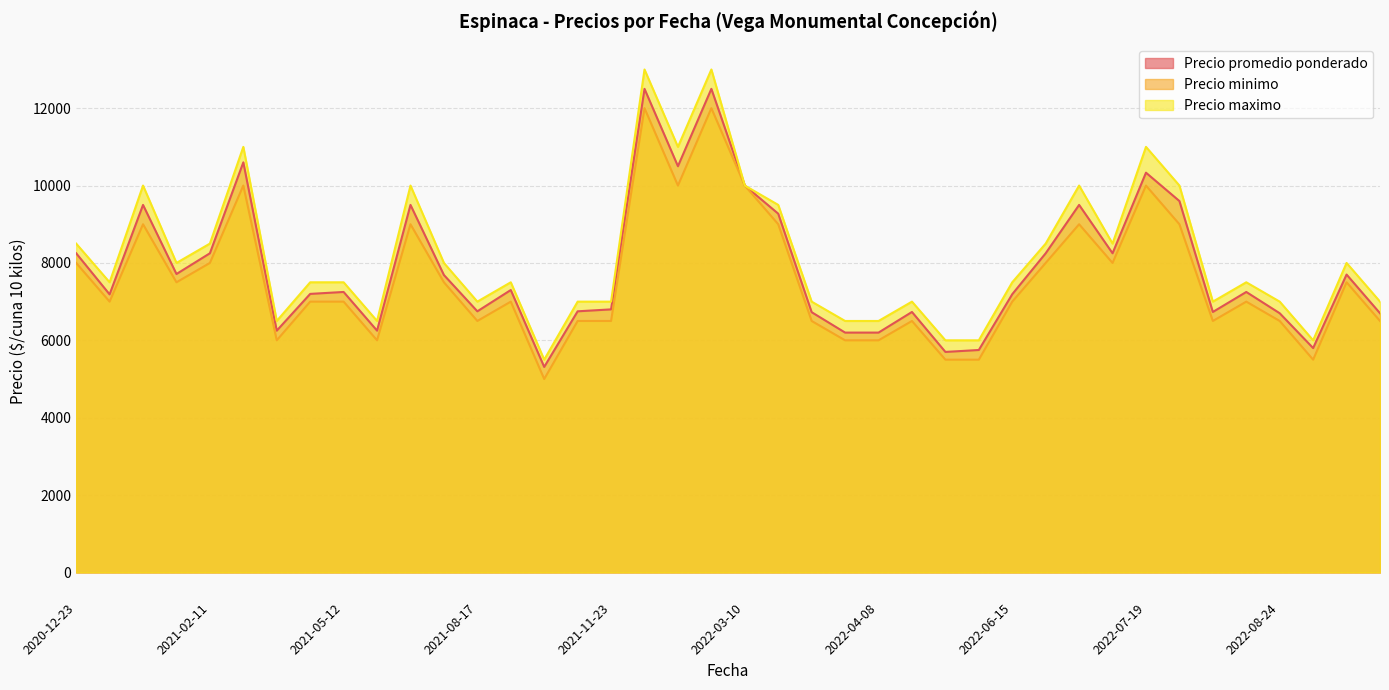

Reading left to right, transcribe all the data shown in this chart.

Precio promedio ponderado: 2021-07-22=9500	2022-06-29=8250	2022-03-10=10000	2022-03-24=6727	2021-05-20=6250	2021-02-04=7714	2021-02-11=8250	2021-05-04=7200	2022-05-06=6733	2021-08-17=6750	2021-04-06=10600	2021-02-03=9500	2022-02-15=12500	2022-07-15=8250	2022-08-09=7250	2022-04-08=6200	2022-07-21=9600	2021-11-23=6800	2022-01-19=10500	2022-05-27=5750	2022-08-03=6733	2021-01-08=7188	2021-04-27=6250	2022-06-15=7192	2021-05-12=7250	2020-12-23=8250	2022-05-18=5700	2022-07-19=10333	2021-10-07=5312	2022-10-04=6700	2022-08-24=6700	2022-03-31=6200	2022-07-13=9500	2022-09-07=5800	2022-01-04=12500	2022-03-11=9273	2021-11-12=6750	2021-07-28=7688	2021-09-22=7300	2022-09-21=7700
Precio minimo: 2021-07-22=9000	2022-06-29=8000	2022-03-10=10000	2022-03-24=6500	2021-05-20=6000	2021-02-04=7500	2021-02-11=8000	2021-05-04=7000	2022-05-06=6500	2021-08-17=6500	2021-04-06=10000	2021-02-03=9000	2022-02-15=12000	2022-07-15=8000	2022-08-09=7000	2022-04-08=6000	2022-07-21=9000	2021-11-23=6500	2022-01-19=10000	2022-05-27=5500	2022-08-03=6500	2021-01-08=7000	2021-04-27=6000	2022-06-15=7000	2021-05-12=7000	2020-12-23=8000	2022-05-18=5500	2022-07-19=10000	2021-10-07=5000	2022-10-04=6500	2022-08-24=6500	2022-03-31=6000	2022-07-13=9000	2022-09-07=5500	2022-01-04=12000	2022-03-11=9000	2021-11-12=6500	2021-07-28=7500	2021-09-22=7000	2022-09-21=7500
Precio maximo: 2021-07-22=10000	2022-06-29=8500	2022-03-10=10000	2022-03-24=7000	2021-05-20=6500	2021-02-04=8000	2021-02-11=8500	2021-05-04=7500	2022-05-06=7000	2021-08-17=7000	2021-04-06=11000	2021-02-03=10000	2022-02-15=13000	2022-07-15=8500	2022-08-09=7500	2022-04-08=6500	2022-07-21=10000	2021-11-23=7000	2022-01-19=11000	2022-05-27=6000	2022-08-03=7000	2021-01-08=7500	2021-04-27=6500	2022-06-15=7500	2021-05-12=7500	2020-12-23=8500	2022-05-18=6000	2022-07-19=11000	2021-10-07=5500	2022-10-04=7000	2022-08-24=7000	2022-03-31=6500	2022-07-13=10000	2022-09-07=6000	2022-01-04=13000	2022-03-11=9500	2021-11-12=7000	2021-07-28=8000	2021-09-22=7500	2022-09-21=8000